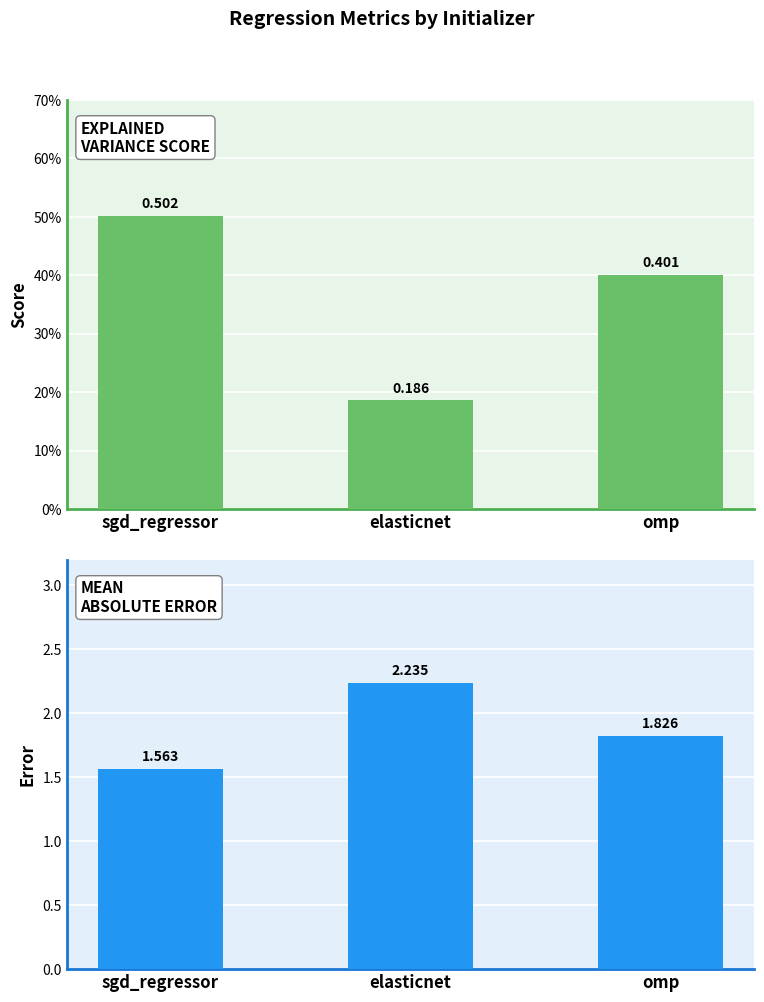

What is the maximum value for explained_variance_score?

0.5